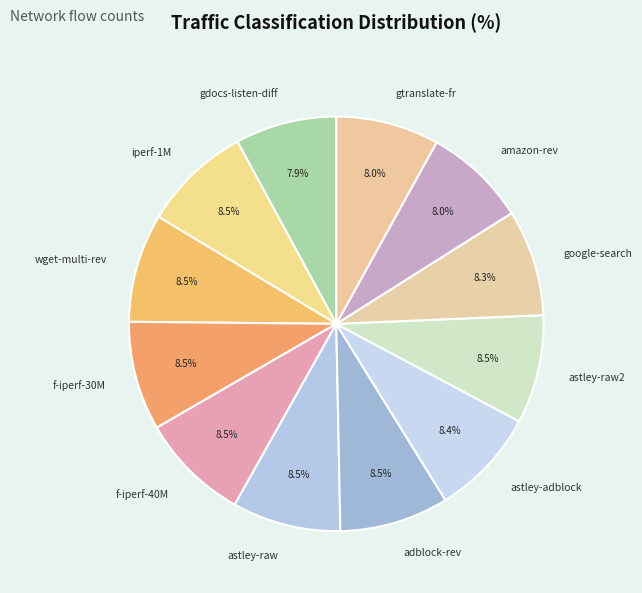

What percentage is NOT represented by f-iperf-40M?

91.5%